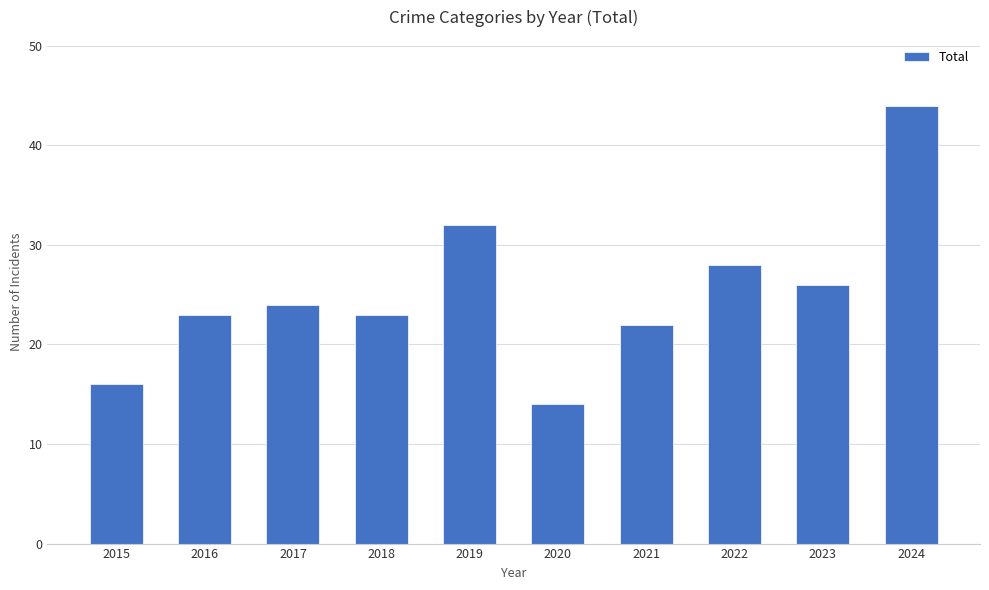

Is it true that the value at 2023 is 17?

False